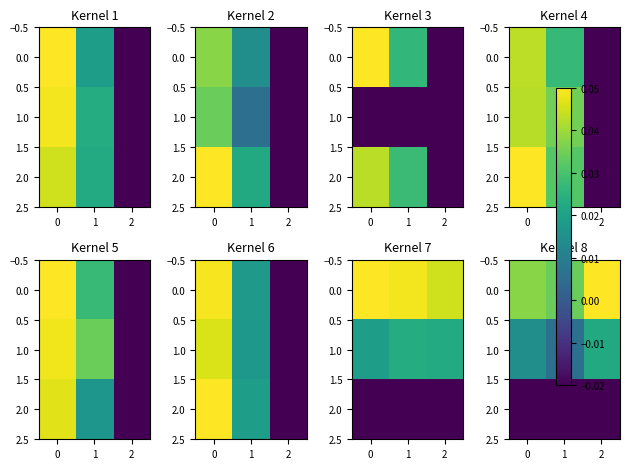

True or false: 0.0 has a value of 0.1 at 0.

False